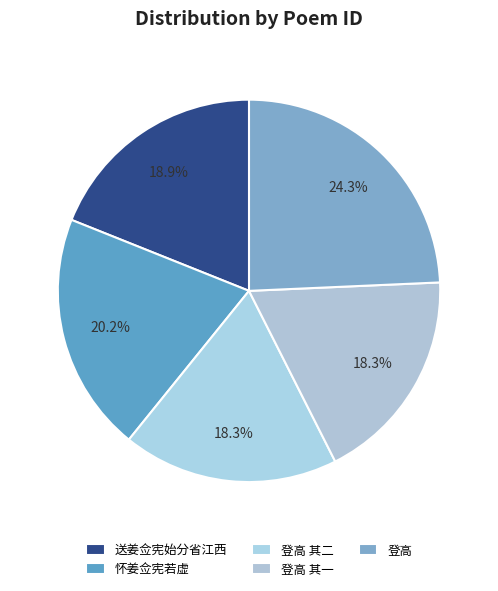

How many slices are in this pie chart?

5